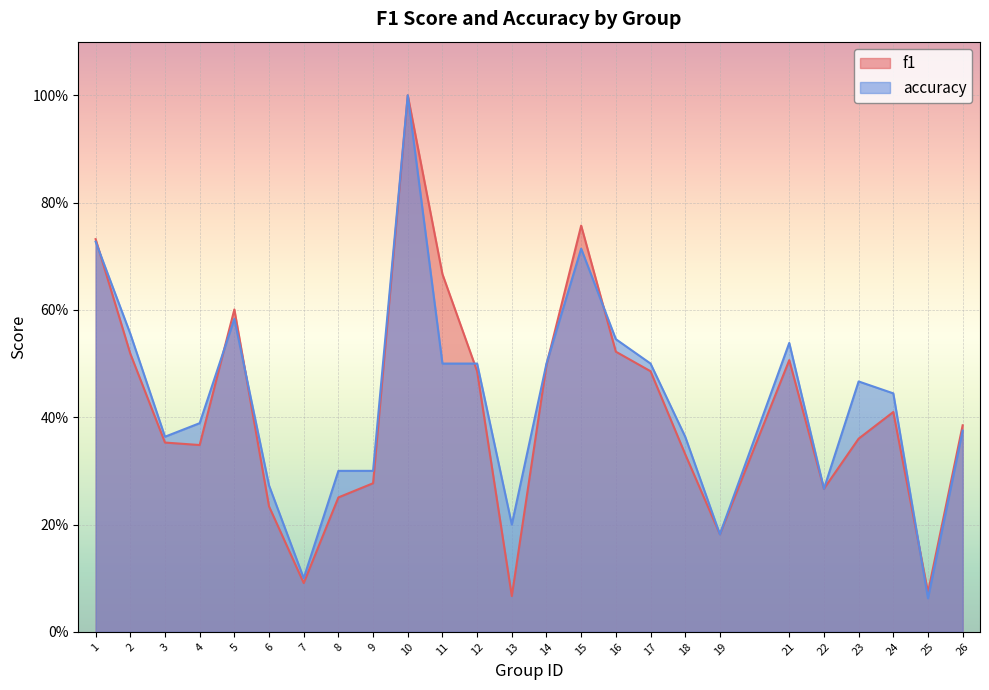

What is the value of the accuracy point at the 8th from the left?

0.3